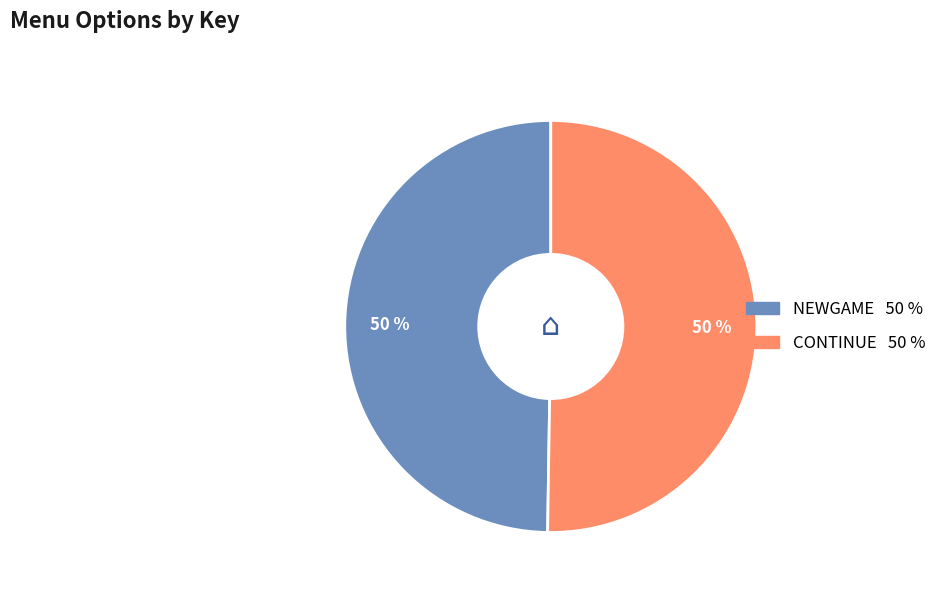

Approximately how many times larger is the value at NEWGAME compared to CONTINUE?

1.0